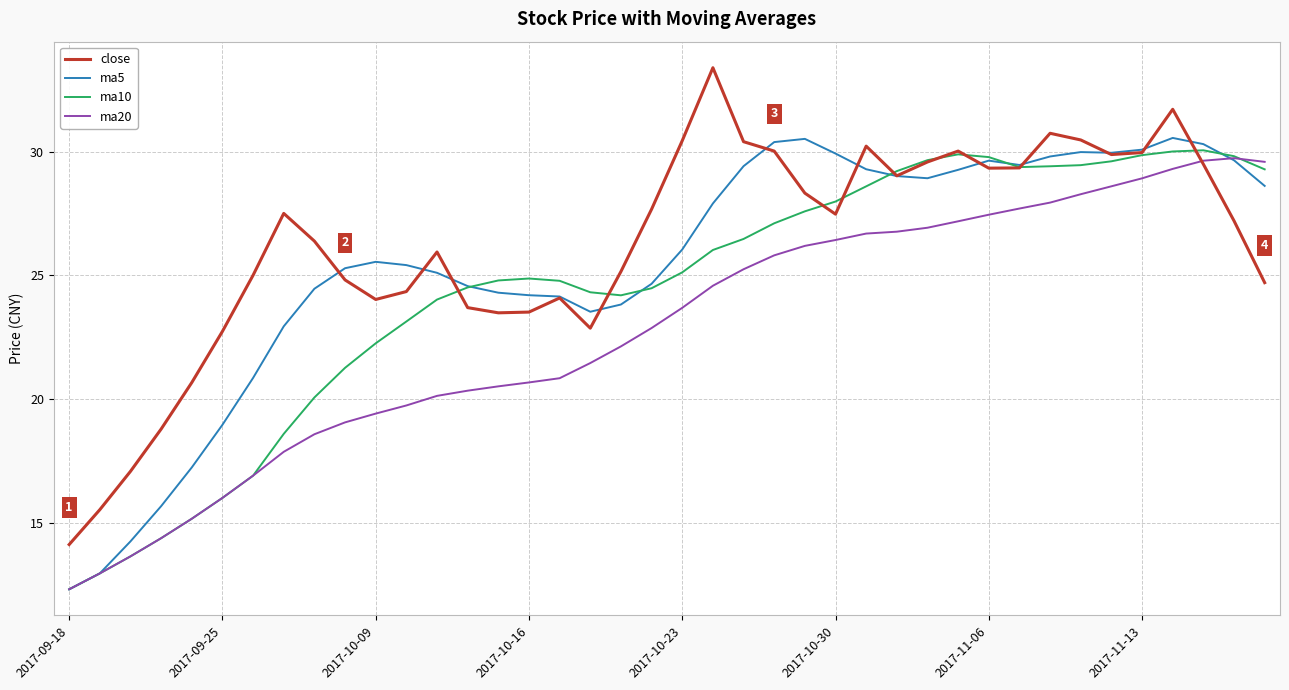

What is the smallest value displayed?

12.3